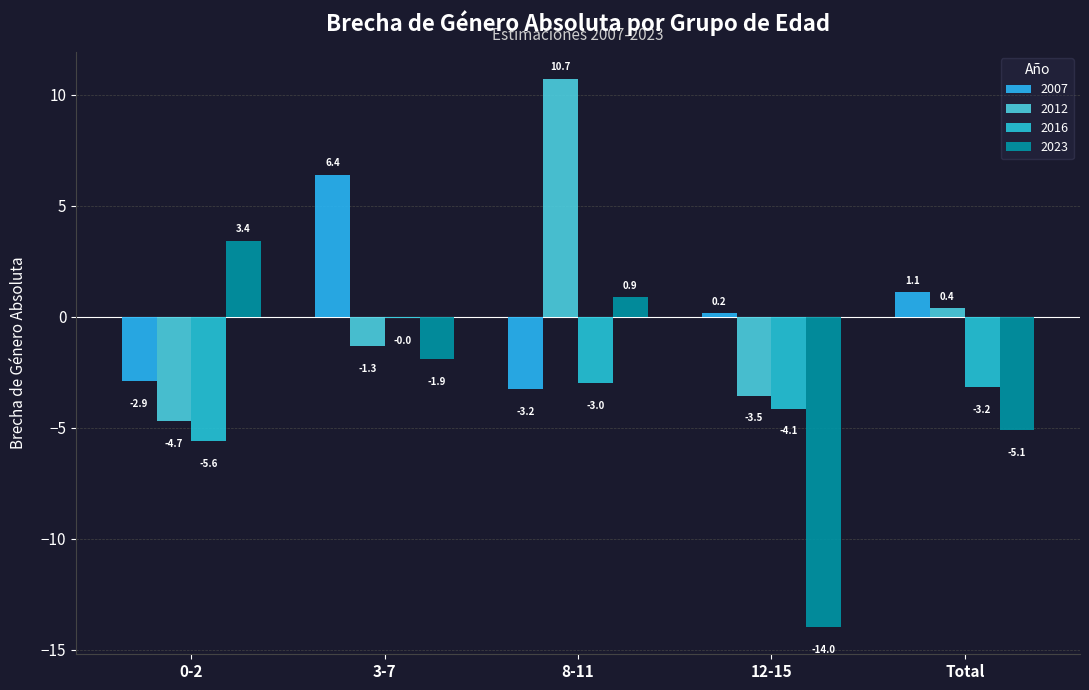

True or false: 2023 has a value of 0.9 at 8-11.

True